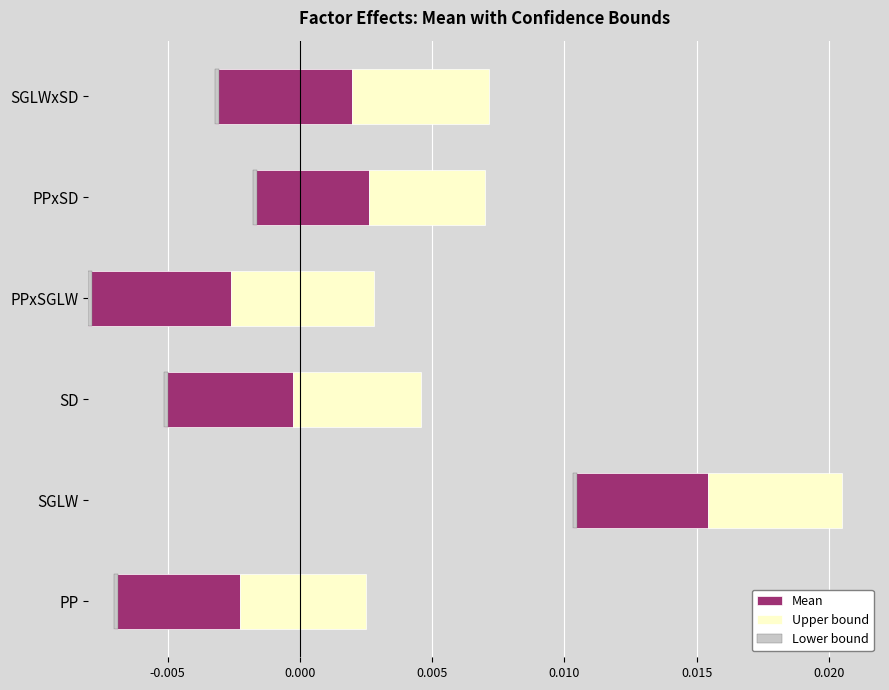

Between -0.010 and -0.005, which series saw the biggest shift?

Mean